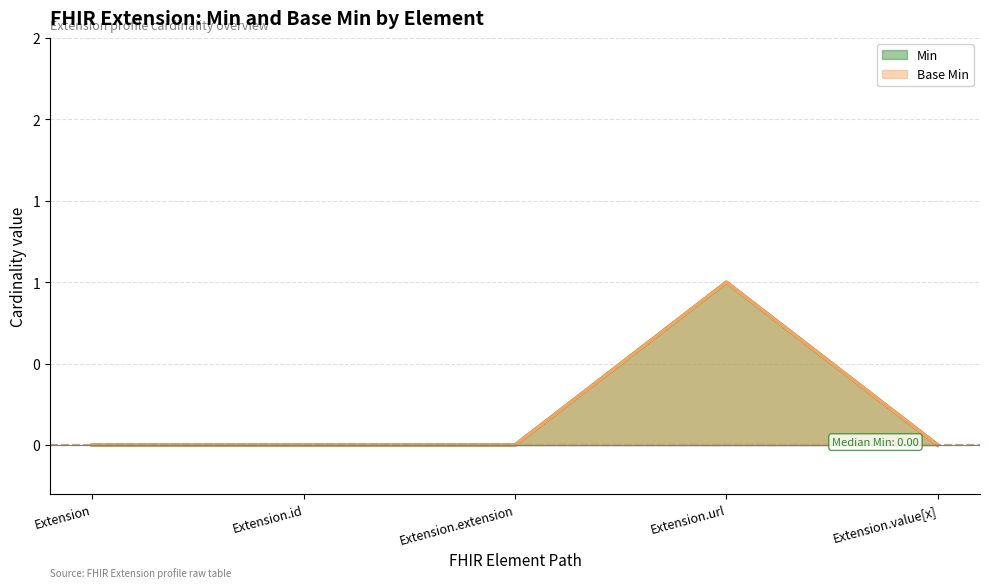

What value does the Min series have at Extension.url?

1